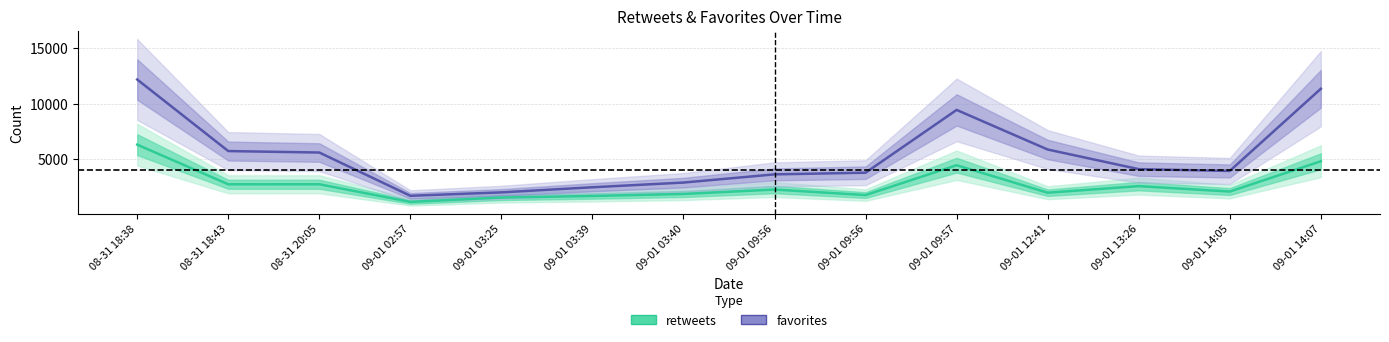

True or false: favorites has more than 1 points higher than both neighbors.

False